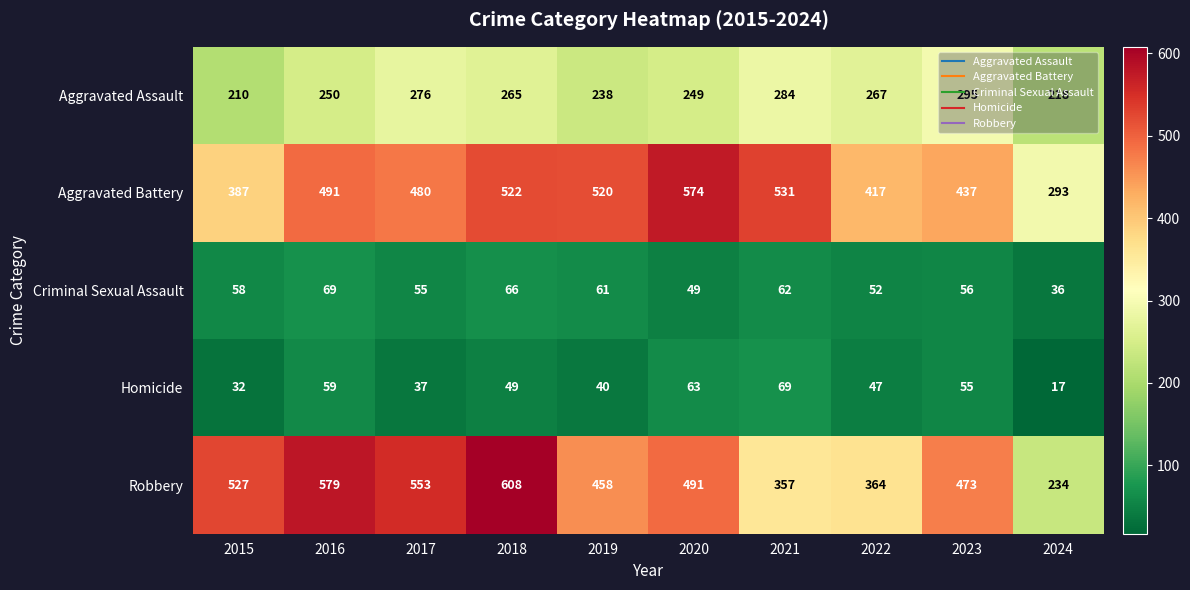

At 2020, list the series in order from largest to smallest.

Aggravated Battery, Robbery, Aggravated Assault, Homicide, Criminal Sexual Assault